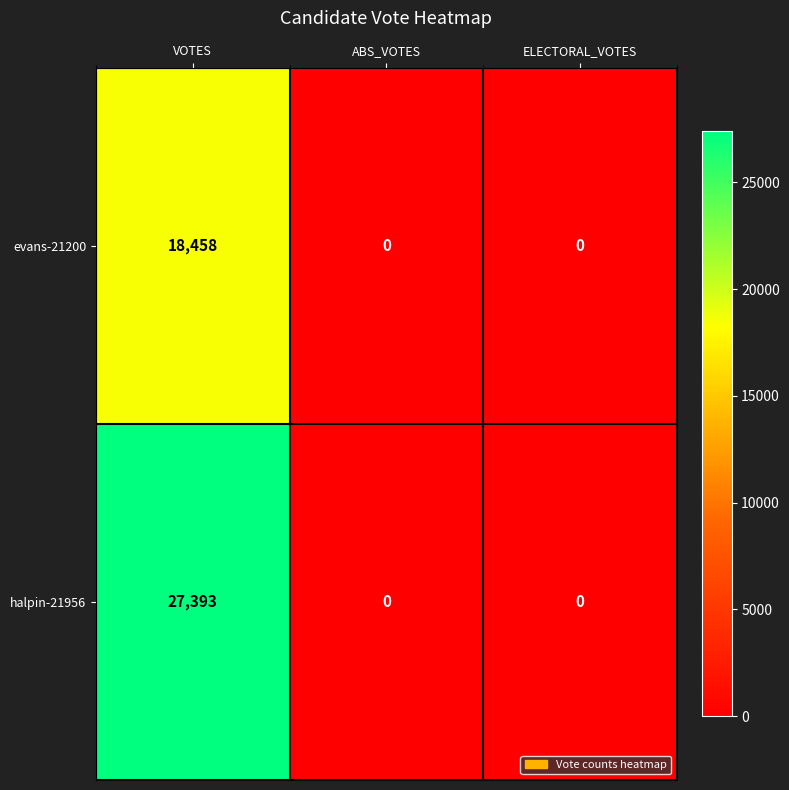

Which series has the largest total across all categories?

halpin-21956